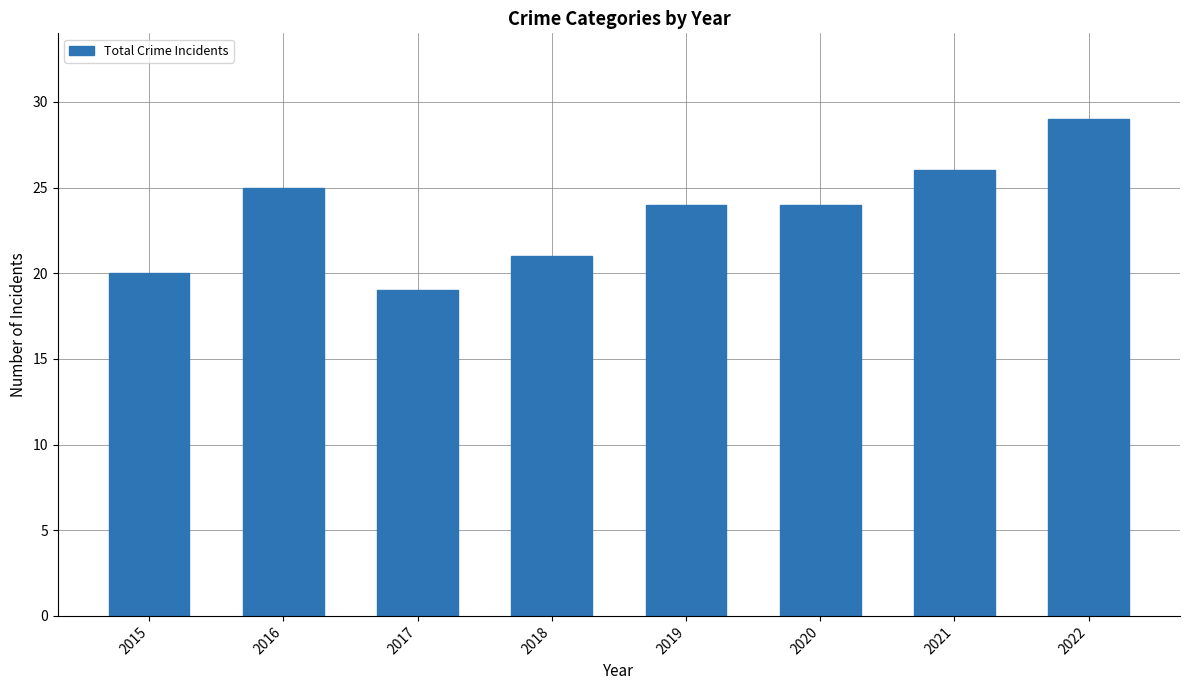

Is it true that the value at 2019 is 41?

False